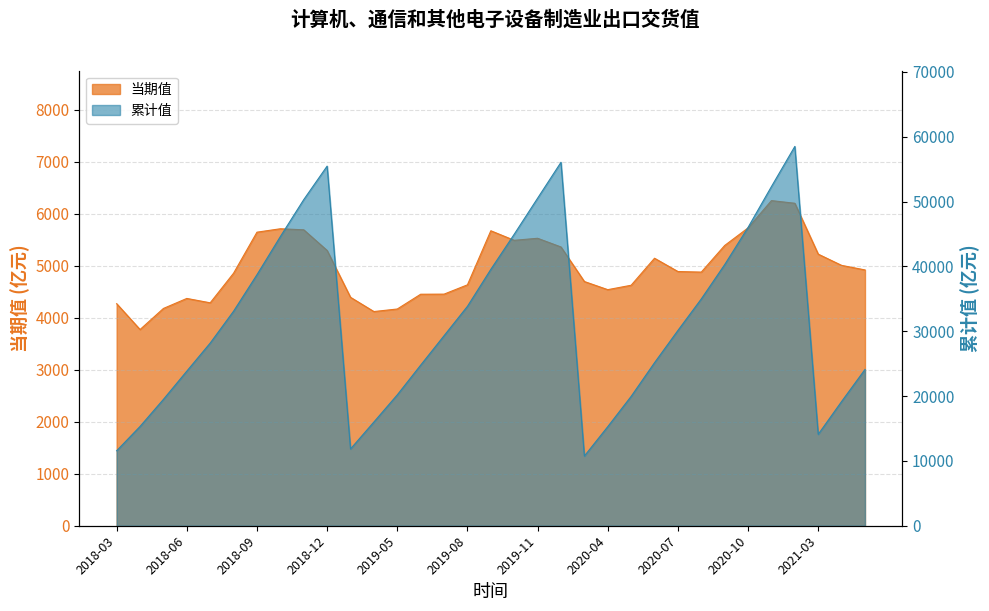

What is the total value across all series at 2021-03?

19321.2